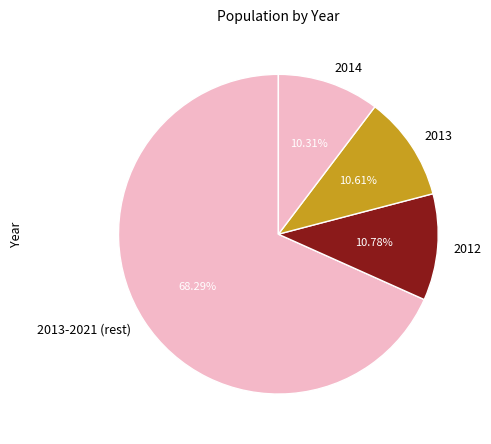

Is it true that 2012 is 5% of the pie?

False